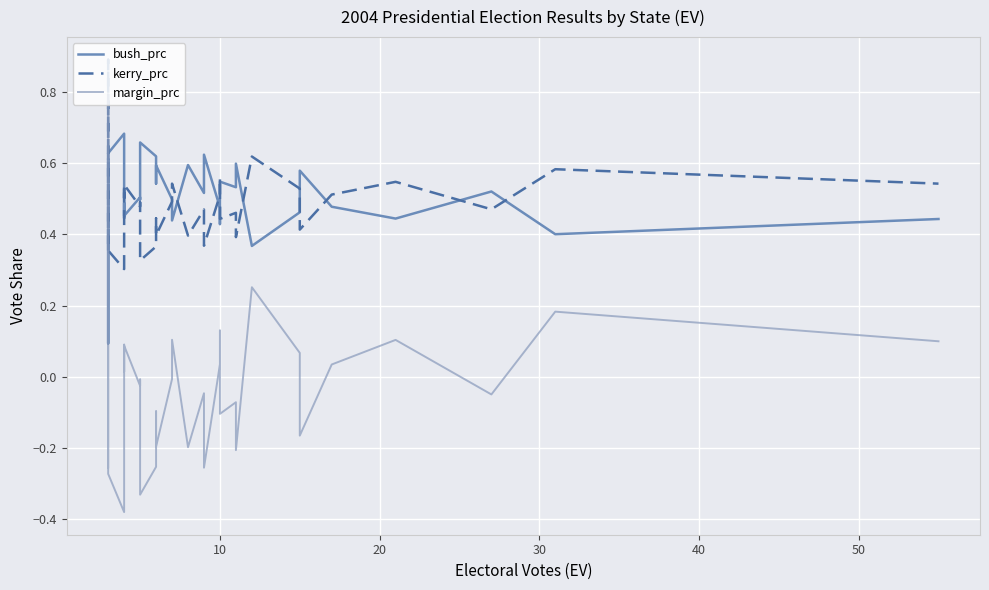

Is it true that kerry_prc equals 0.3 at 60?

False